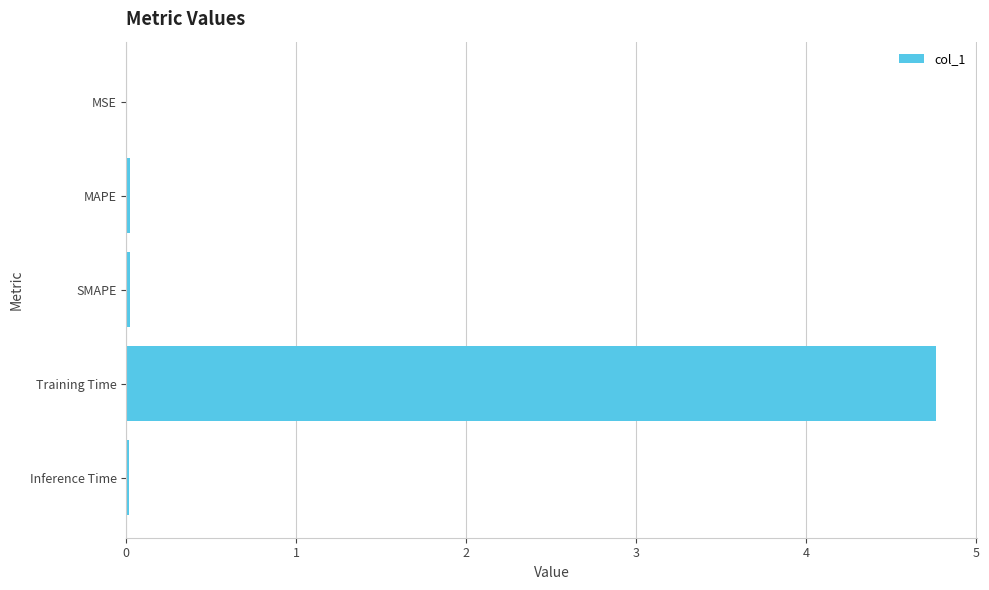

How many distinct data groups are displayed?

1